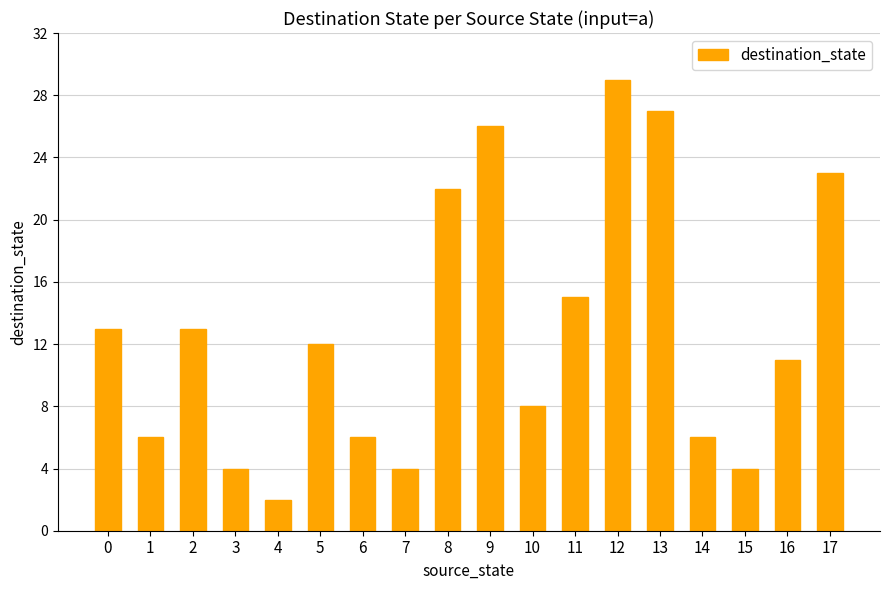

What is the sum of the values at 8 and 12?

51